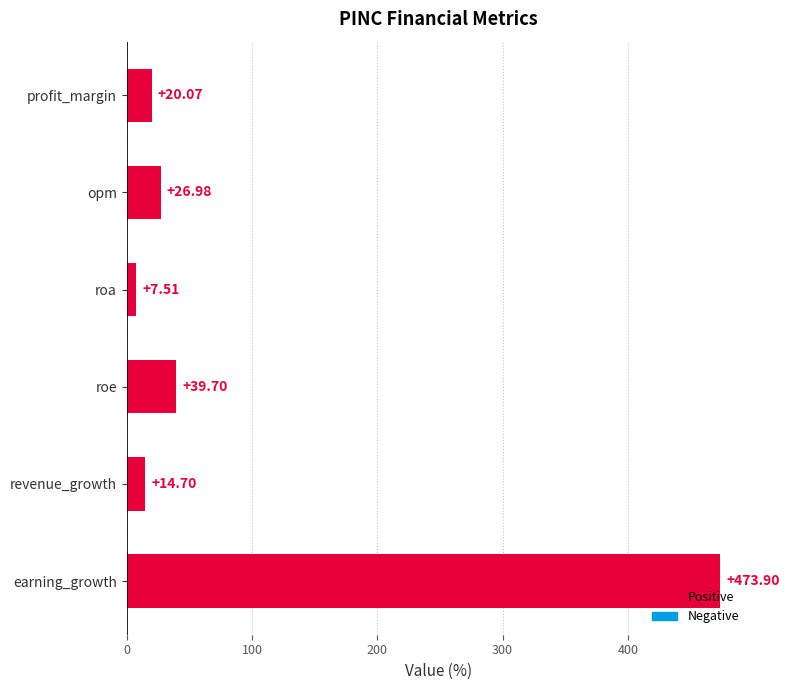

List the labels in order of value, smallest first.

roa, revenue_growth, profit_margin, opm, roe, earning_growth